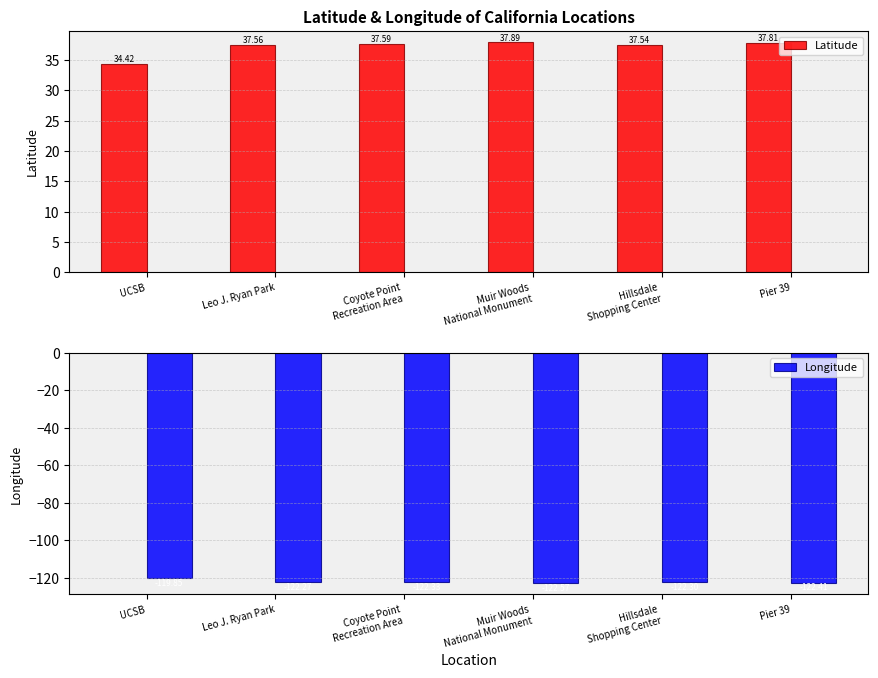

List the labels in order of Longitude value, smallest first.

Muir Woods
National Monument, Pier 39, Coyote Point
Recreation Area, Hillsdale
Shopping Center, Leo J. Ryan Park, UCSB